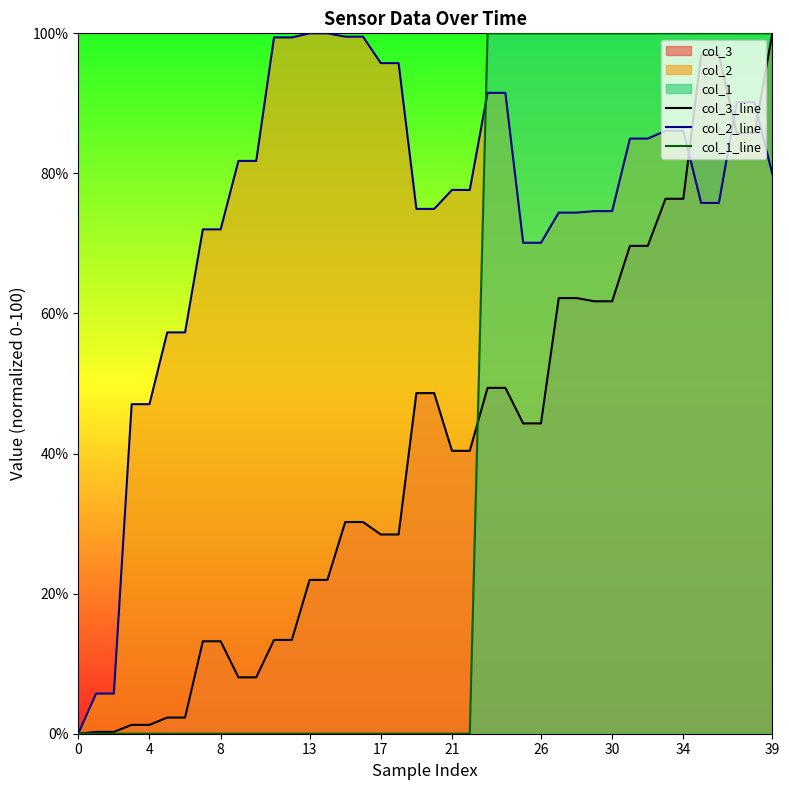

Reading left to right, extract all data points from this chart.

col_3_line: 0.0	0.3	0.3	1.3	1.3	2.3	2.3	13.2	13.2	8.0	8.0	13.4	13.4	22.0	22.0	30.2	30.2	28.4	28.4	48.6	48.6	40.4	40.4	49.4	49.4	44.3	44.3	62.2	62.2	61.7	61.7	69.7	69.7	76.4	76.4	96.9	96.9	85.8	85.8	100.0
col_2_line: 0.0	5.7	5.7	47.1	47.1	57.3	57.3	72.0	72.0	81.8	81.8	99.4	99.4	100.0	100.0	99.5	99.5	95.8	95.8	74.9	74.9	77.6	77.6	91.5	91.5	70.1	70.1	74.4	74.4	74.6	74.6	85.0	85.0	86.1	86.1	75.8	75.8	90.2	90.2	79.9
col_1_line: 0.0	0.0	0.0	0.0	0.0	0.0	0.0	0.0	0.0	0.0	0.0	0.0	0.0	0.0	0.0	0.0	0.0	0.0	0.0	0.0	0.0	0.0	0.0	100.0	100.0	100.0	100.0	100.0	100.0	100.0	100.0	100.0	100.0	100.0	100.0	100.0	100.0	100.0	100.0	100.0